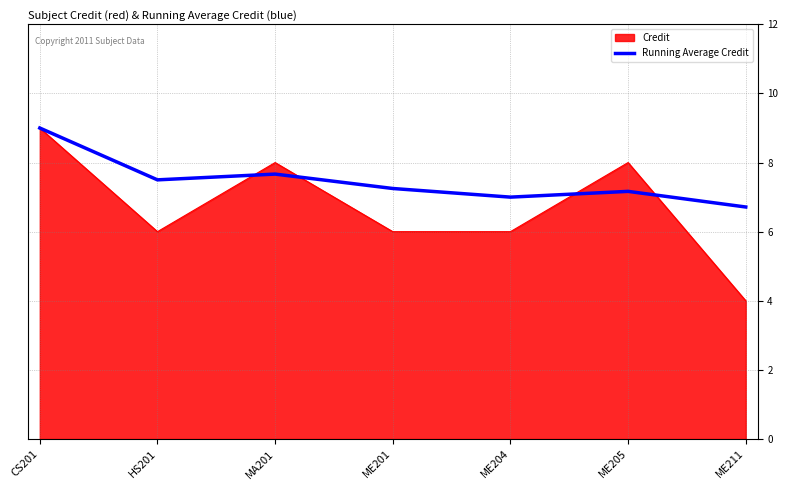

The value of Credit at ME204 is 2.1. True or false?

False